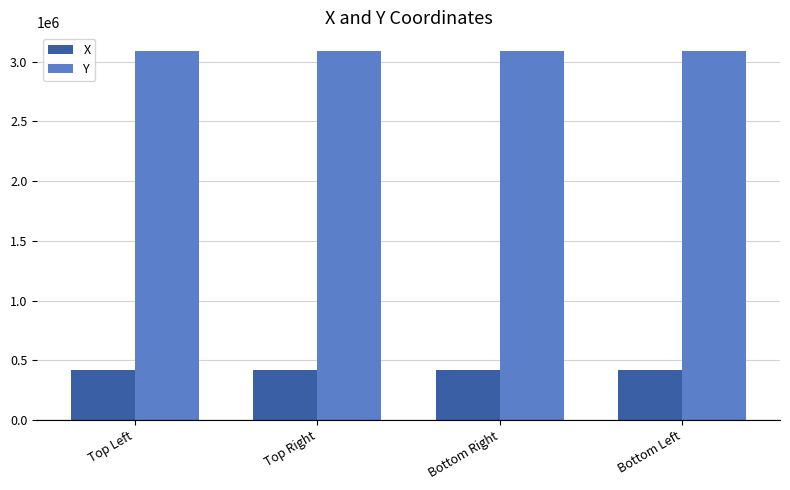

What value does the X series have at Top Left?

421000